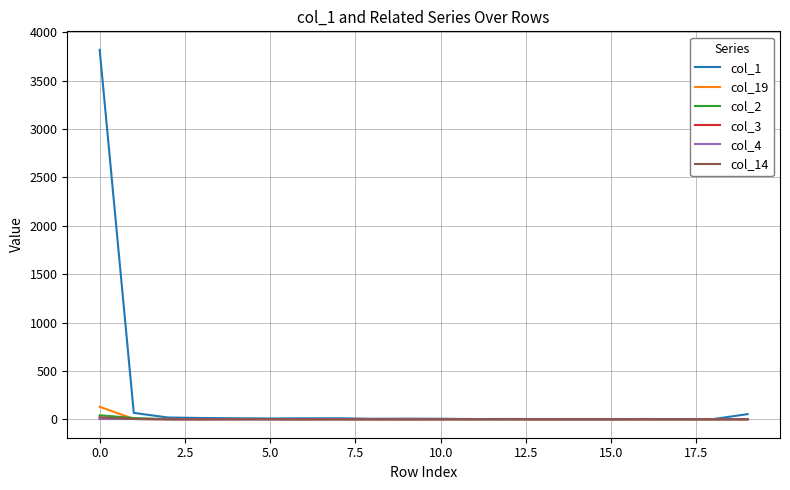

Which series has the largest range (max minus min)?

col_1